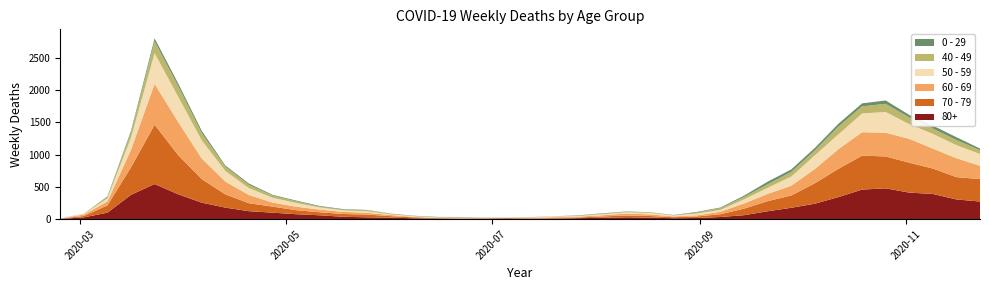

Reading left to right, extract all data points from this chart.

80+: 2020-02-24=3	2020-03-02=27	2020-03-09=100	2020-03-16=377	2020-03-23=544	2020-03-30=385	2020-04-06=255	2020-04-13=178	2020-04-20=123	2020-04-27=100	2020-05-04=76	2020-05-11=59	2020-05-18=36	2020-05-25=28	2020-06-01=22	2020-06-08=13	2020-06-15=9	2020-06-22=6	2020-06-29=7	2020-07-06=9	2020-07-13=5	2020-07-20=7	2020-07-27=15	2020-08-03=20	2020-08-10=28	2020-08-17=23	2020-08-24=14	2020-08-31=17	2020-09-07=33	2020-09-14=61	2020-09-21=122	2020-09-28=176	2020-10-05=239	2020-10-12=342	2020-10-19=458	2020-10-26=477	2020-11-02=411	2020-11-09=390	2020-11-16=305	2020-11-23=273
70 - 79: 2020-02-24=4	2020-03-02=22	2020-03-09=113	2020-03-16=427	2020-03-23=920	2020-03-30=608	2020-04-06=365	2020-04-13=206	2020-04-20=123	2020-04-27=94	2020-05-04=63	2020-05-11=47	2020-05-18=43	2020-05-25=43	2020-06-01=24	2020-06-08=14	2020-06-15=6	2020-06-22=5	2020-06-29=5	2020-07-06=8	2020-07-13=7	2020-07-20=11	2020-07-27=11	2020-08-03=21	2020-08-10=29	2020-08-17=25	2020-08-24=16	2020-08-31=24	2020-09-07=43	2020-09-14=102	2020-09-21=157	2020-09-28=191	2020-10-05=318	2020-10-12=439	2020-10-19=526	2020-10-26=495	2020-11-02=464	2020-11-09=394	2020-11-16=346	2020-11-23=348
60 - 69: 2020-02-24=2	2020-03-02=22	2020-03-09=61	2020-03-16=272	2020-03-23=634	2020-03-30=514	2020-04-06=320	2020-04-13=199	2020-04-20=128	2020-04-27=63	2020-05-04=54	2020-05-11=42	2020-05-18=33	2020-05-25=28	2020-06-01=18	2020-06-08=8	2020-06-15=3	2020-06-22=3	2020-06-29=6	2020-07-06=3	2020-07-13=8	2020-07-20=12	2020-07-27=13	2020-08-03=19	2020-08-10=31	2020-08-17=25	2020-08-24=12	2020-08-31=17	2020-09-07=39	2020-09-14=80	2020-09-21=112	2020-09-28=152	2020-10-05=221	2020-10-12=305	2020-10-19=364	2020-10-26=368	2020-11-02=370	2020-11-09=310	2020-11-16=294	2020-11-23=206
50 - 59: 2020-02-24=3	2020-03-02=7	2020-03-09=48	2020-03-16=190	2020-03-23=475	2020-03-30=392	2020-04-06=281	2020-04-13=163	2020-04-20=106	2020-04-27=75	2020-05-04=57	2020-05-11=33	2020-05-18=23	2020-05-25=23	2020-06-01=9	2020-06-08=10	2020-06-15=8	2020-06-22=9	2020-06-29=3	2020-07-06=5	2020-07-13=6	2020-07-20=12	2020-07-27=8	2020-08-03=16	2020-08-10=16	2020-08-17=22	2020-08-24=15	2020-08-31=28	2020-09-07=28	2020-09-14=64	2020-09-21=95	2020-09-28=142	2020-10-05=212	2020-10-12=230	2020-10-19=290	2020-10-26=322	2020-11-02=227	2020-11-09=228	2020-11-16=202	2020-11-23=182
40 - 49: 2020-02-24=0	2020-03-02=5	2020-03-09=21	2020-03-16=79	2020-03-23=183	2020-03-30=163	2020-04-06=111	2020-04-13=66	2020-04-20=51	2020-04-27=33	2020-05-04=27	2020-05-11=13	2020-05-18=12	2020-05-25=14	2020-06-01=12	2020-06-08=3	2020-06-15=2	2020-06-22=5	2020-06-29=1	2020-07-06=1	2020-07-13=4	2020-07-20=2	2020-07-27=10	2020-08-03=8	2020-08-10=8	2020-08-17=10	2020-08-24=2	2020-08-31=17	2020-09-07=26	2020-09-14=38	2020-09-21=55	2020-09-28=72	2020-10-05=76	2020-10-12=120	2020-10-19=111	2020-10-26=126	2020-11-02=105	2020-11-09=83	2020-11-16=80	2020-11-23=60
0 - 29: 2020-02-24=1	2020-03-02=0	2020-03-09=10	2020-03-16=25	2020-03-23=47	2020-03-30=42	2020-04-06=36	2020-04-13=19	2020-04-20=20	2020-04-27=12	2020-05-04=11	2020-05-11=10	2020-05-18=8	2020-05-25=6	2020-06-01=2	2020-06-08=4	2020-06-15=6	2020-06-22=5	2020-06-29=2	2020-07-06=1	2020-07-13=2	2020-07-20=1	2020-07-27=3	2020-08-03=6	2020-08-10=6	2020-08-17=2	2020-08-24=5	2020-08-31=9	2020-09-07=11	2020-09-14=20	2020-09-21=40	2020-09-28=38	2020-10-05=39	2020-10-12=44	2020-10-19=46	2020-10-26=52	2020-11-02=38	2020-11-09=45	2020-11-16=43	2020-11-23=25